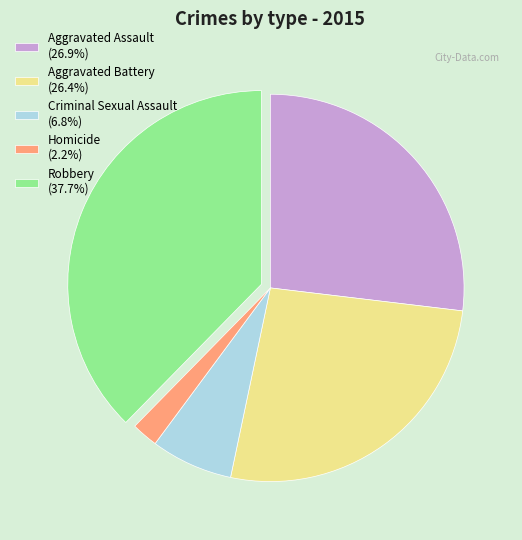

Do Aggravated Battery (26.4%) and Homicide (2.2%) together represent more than half of the pie?

No